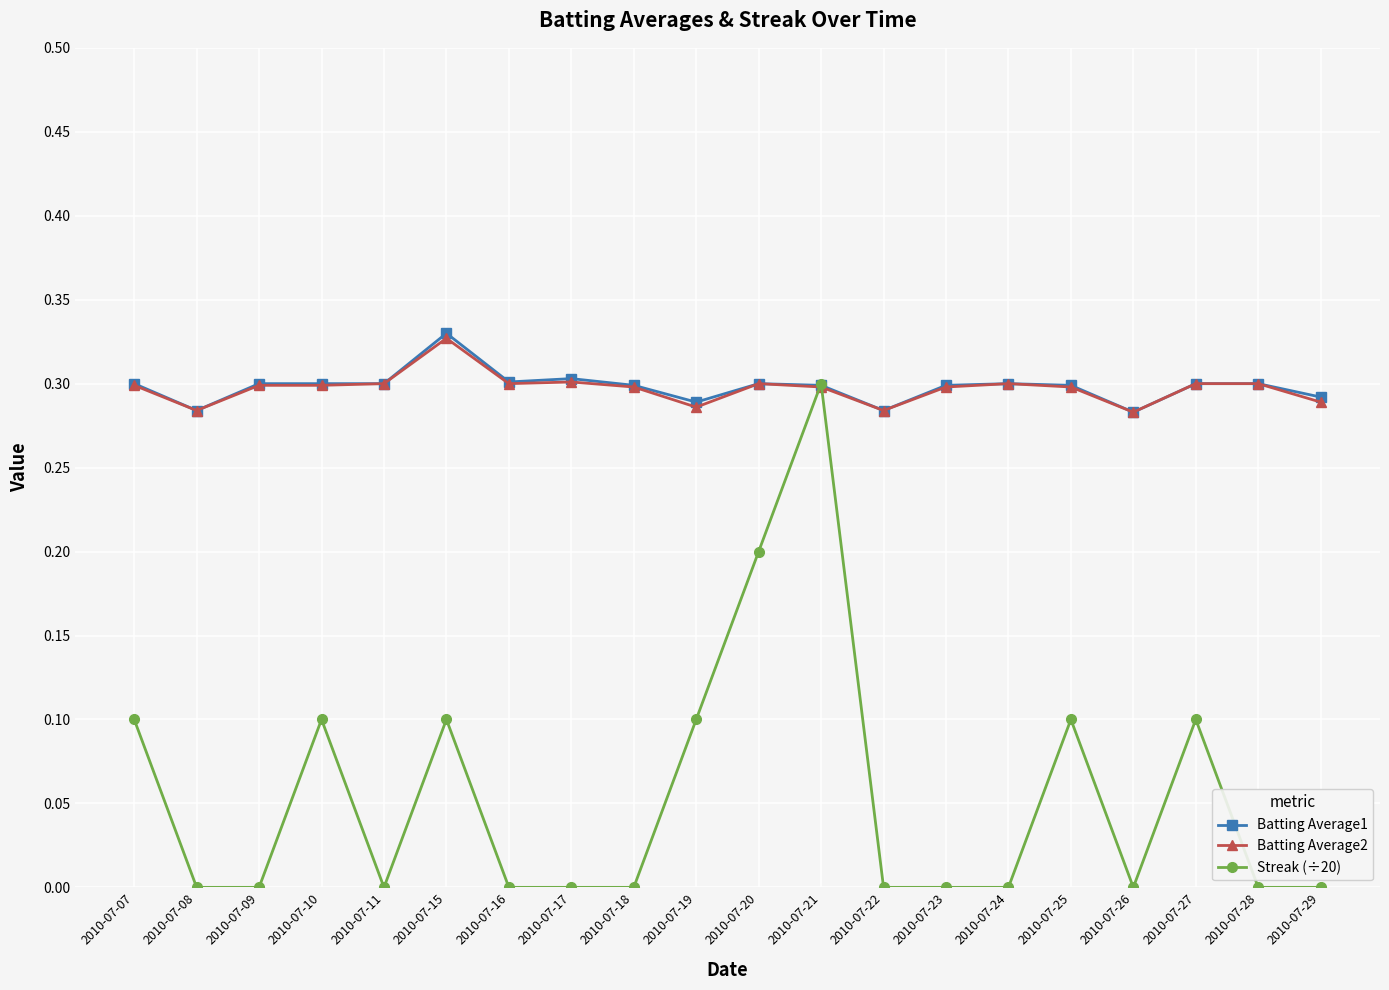

Where is the first local minimum for Batting Average2?

2010-07-08